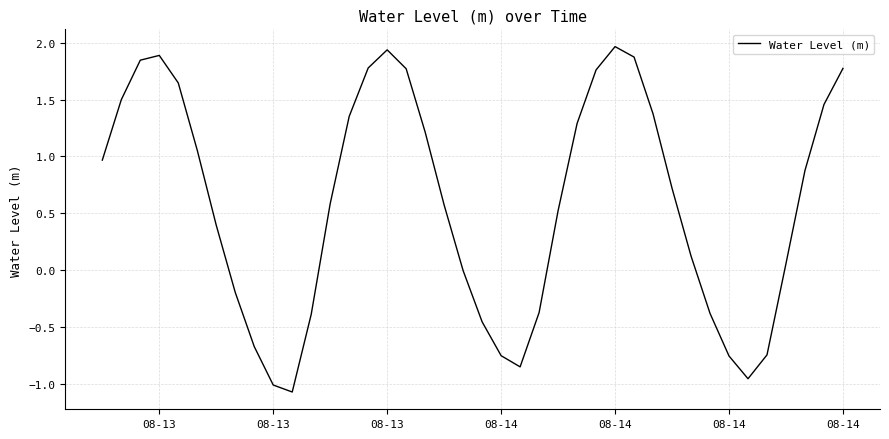

What is the difference between the maximum and minimum values?

3.0